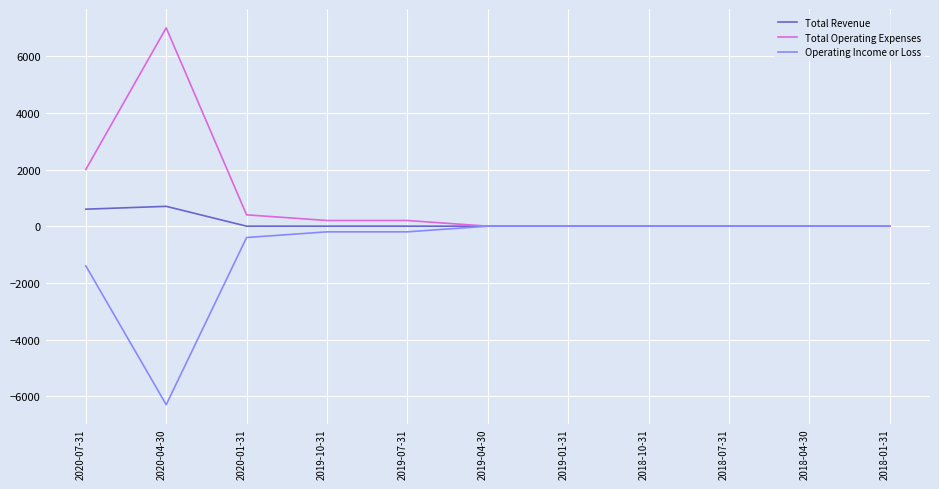

Does the chart display data point markers on the line(s)?

No